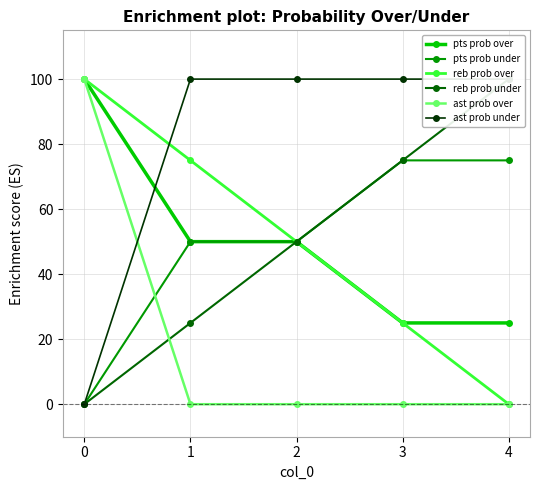

True or false: pts prob over has a value of 100 at 0.

True